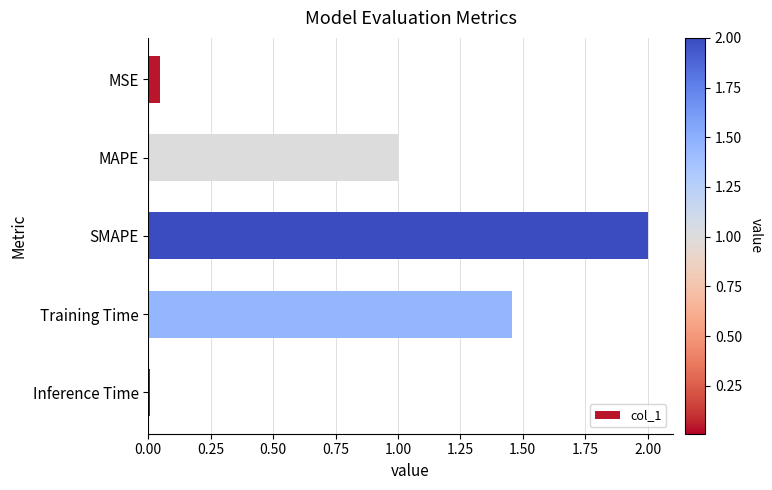

Which has a higher value, Training Time or Inference Time?

Training Time